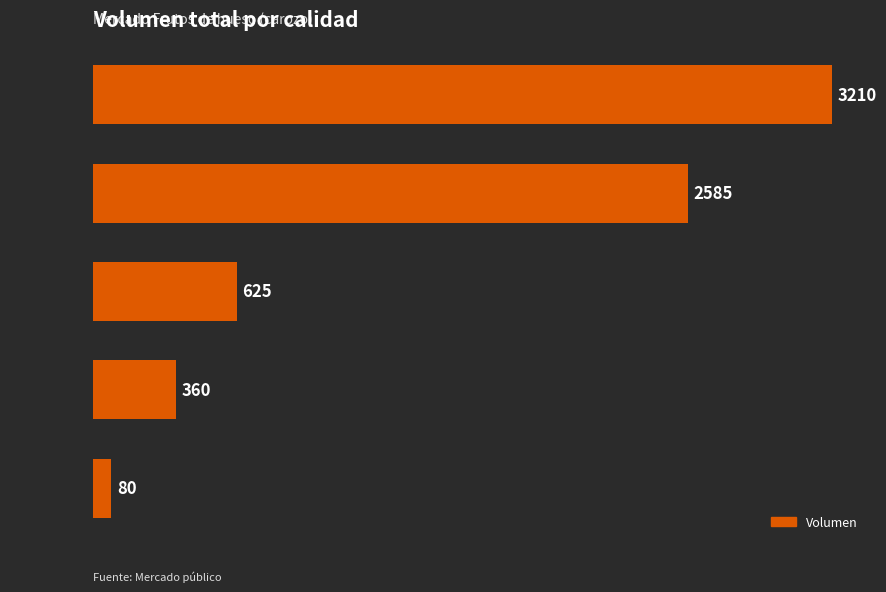

Approximately how many times larger is the value at Especial compared to Tercera?

1.7